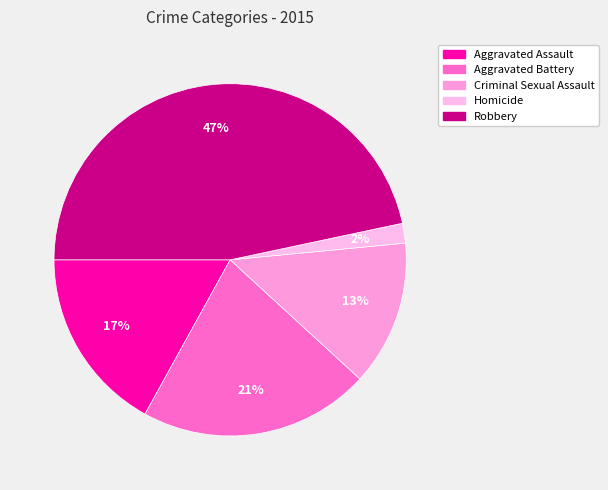

Count the number of slices in the pie.

5